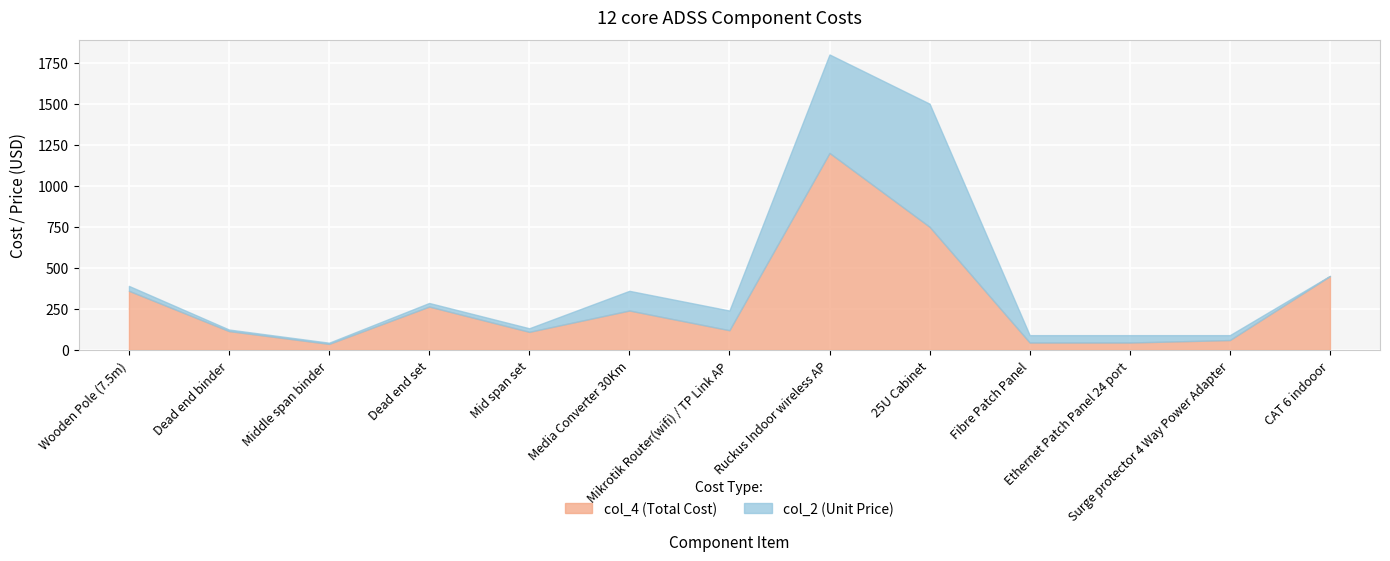

How many lines are shown in the chart?

2